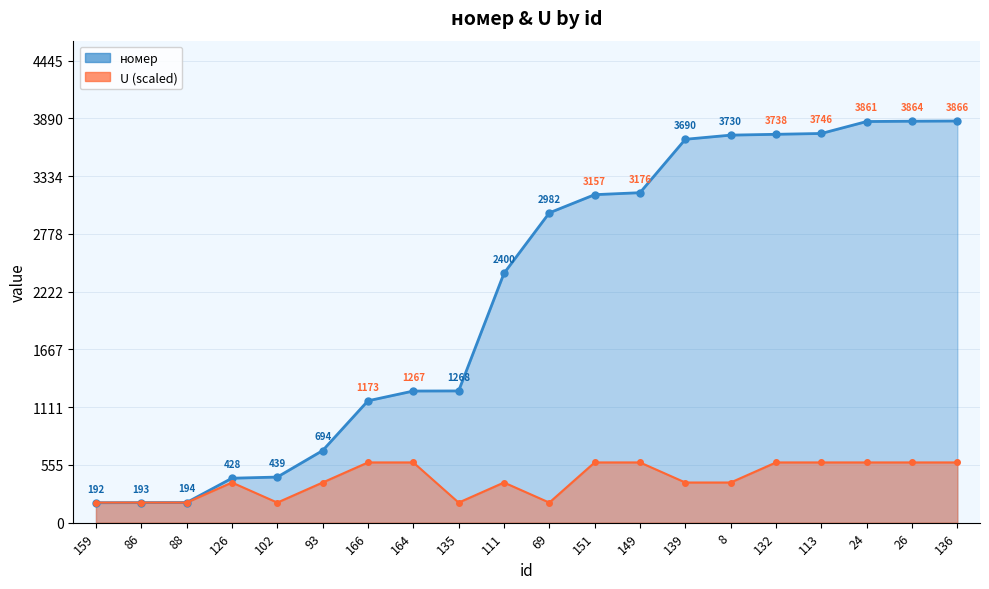

Where is the first local maximum for U?

126